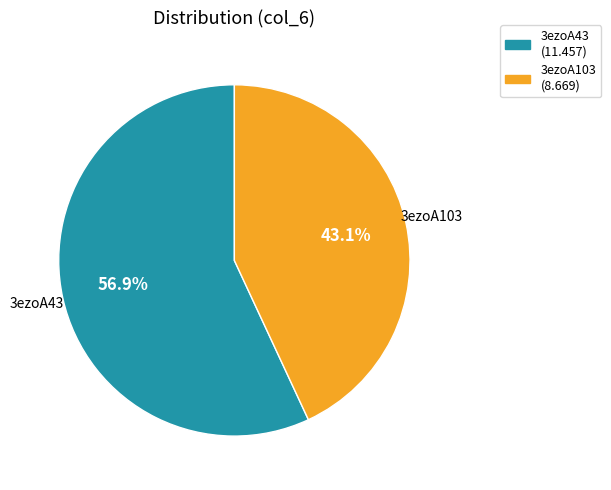

How much of the chart is everything except 3ezoA43?

43.1%